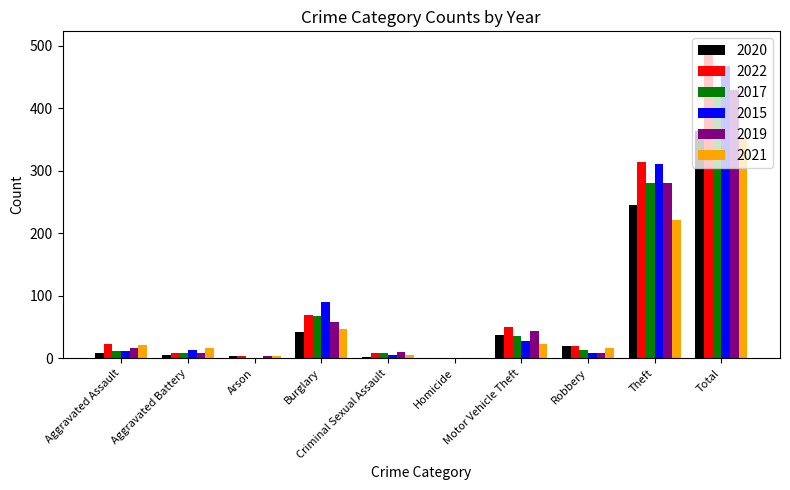

Are the bars grouped side by side (vs. stacked)?

Yes